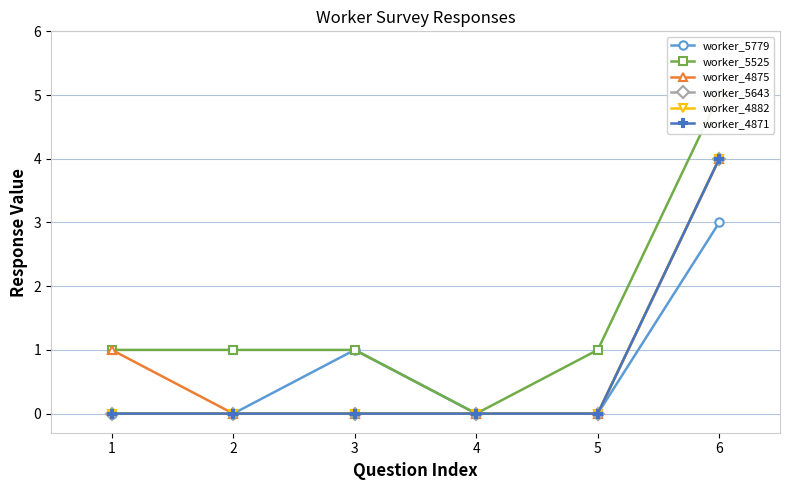

How many series are shown in this chart?

6